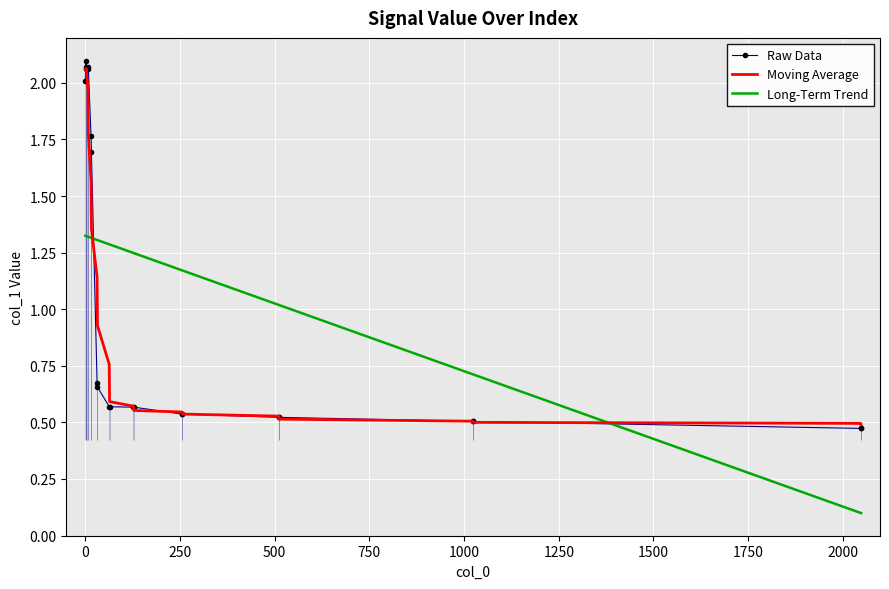

Which series has the largest range (max minus min)?

Raw Data